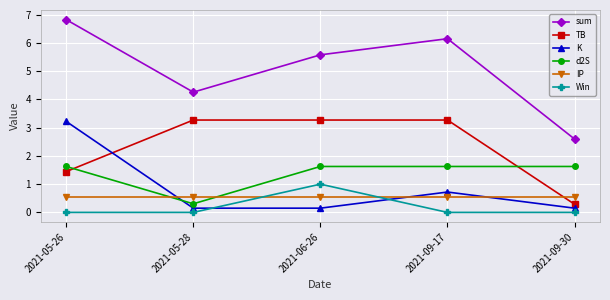

At which label is d2S closest to 0?

2021-05-28